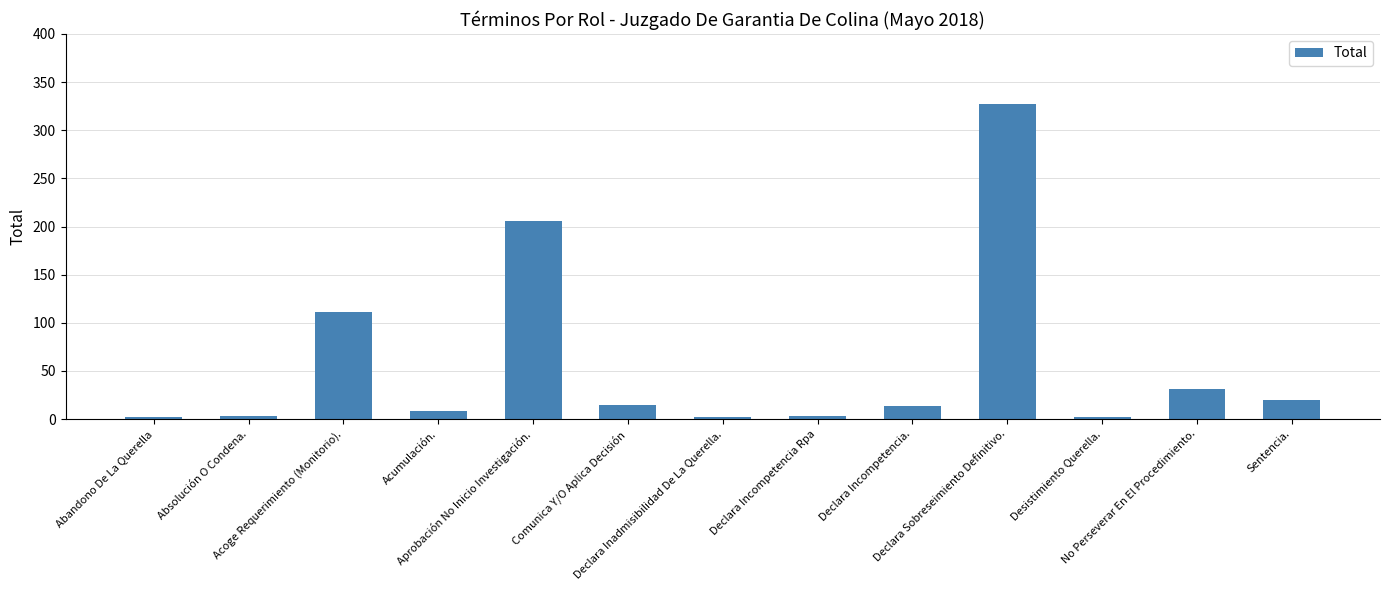

Count the number of data series in this chart.

1